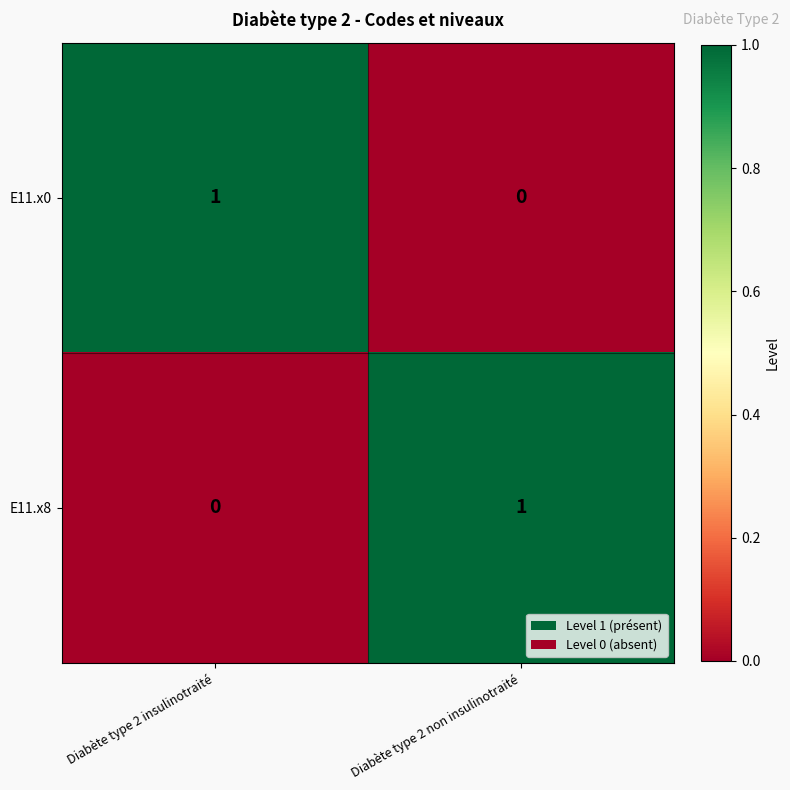

Is the value of E11.x8 at Diabète type 2 non insulinotraité greater than the value of E11.x0 at Diabète type 2 non insulinotraité?

Yes